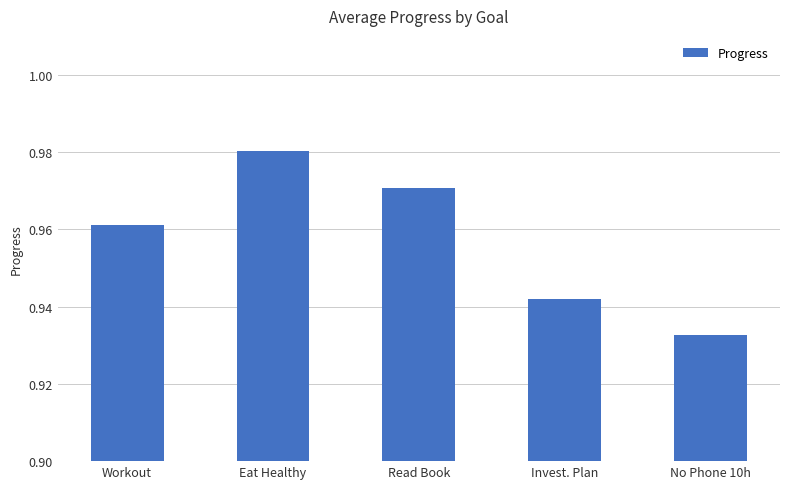

Rank the categories by value from highest to lowest.

Eat Healthy, Read Book, Workout, Invest. Plan, No Phone 10h